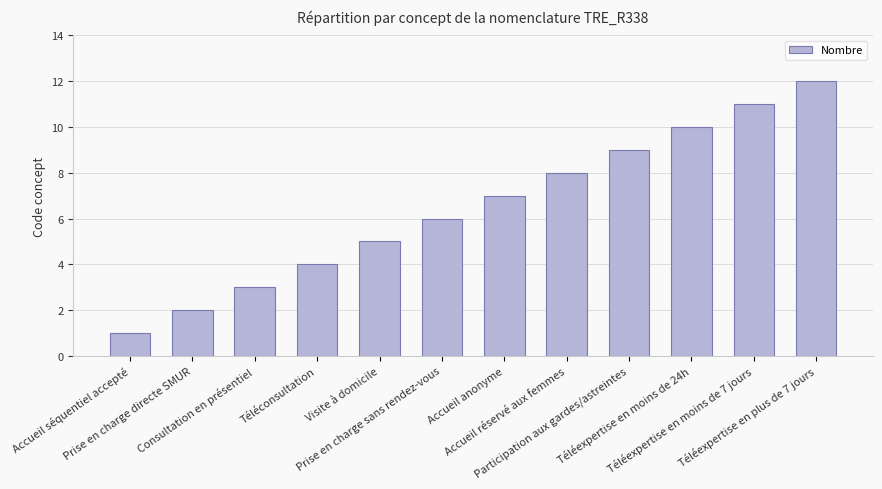

What is the value of the 12th bar from the left?

12